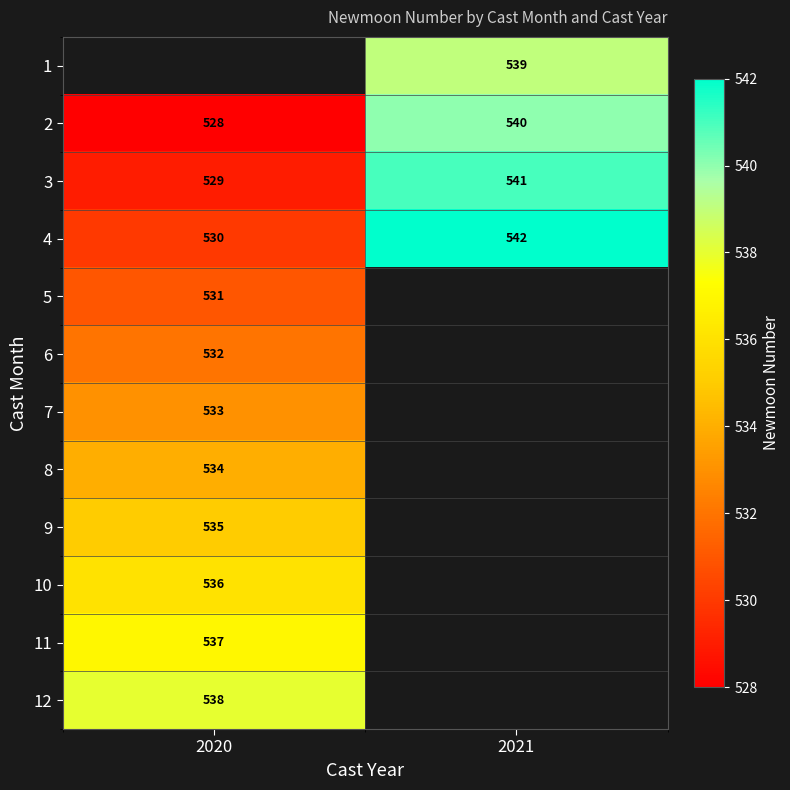

Is the value of 12 at 2020 greater than the value of 1 at 2021?

No